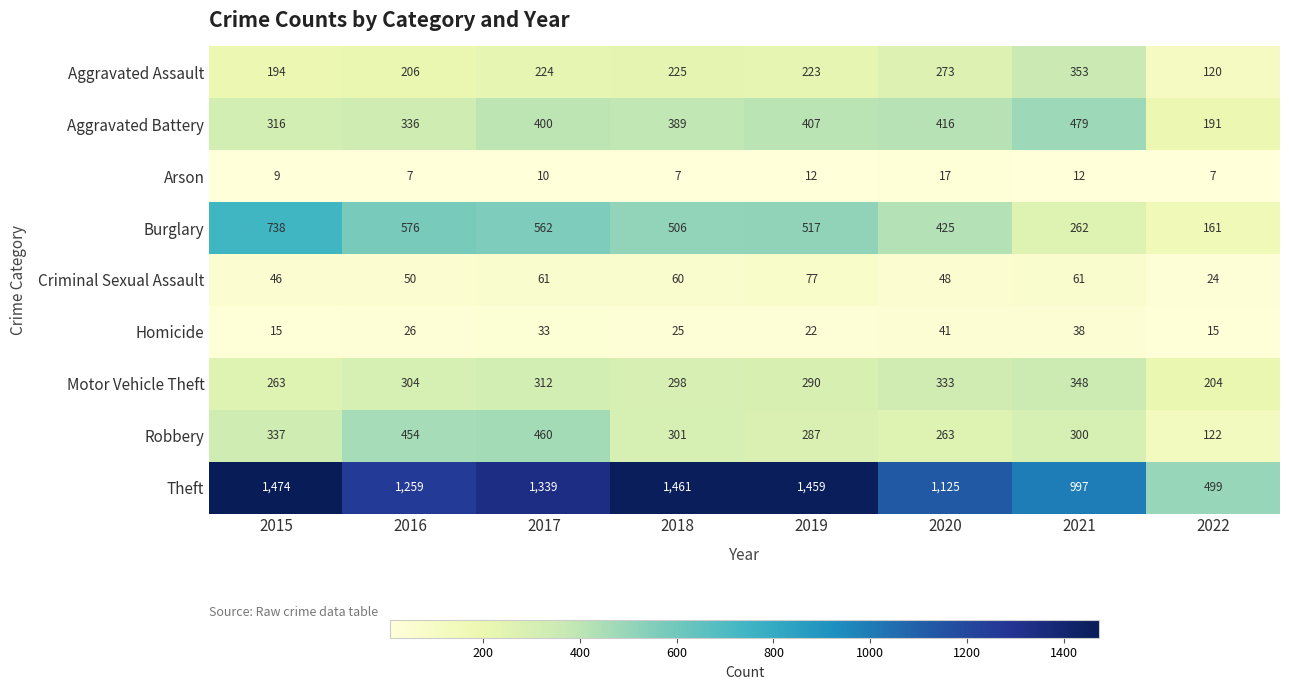

Rank the series at 2019 from lowest to highest value.

Arson, Homicide, Criminal Sexual Assault, Aggravated Assault, Robbery, Motor Vehicle Theft, Aggravated Battery, Burglary, Theft